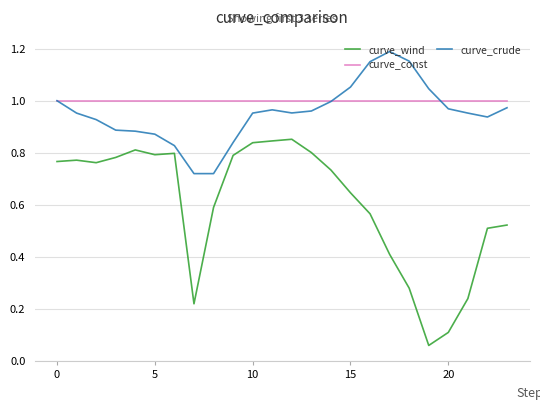

Which series has the widest spread of values?

curve_wind